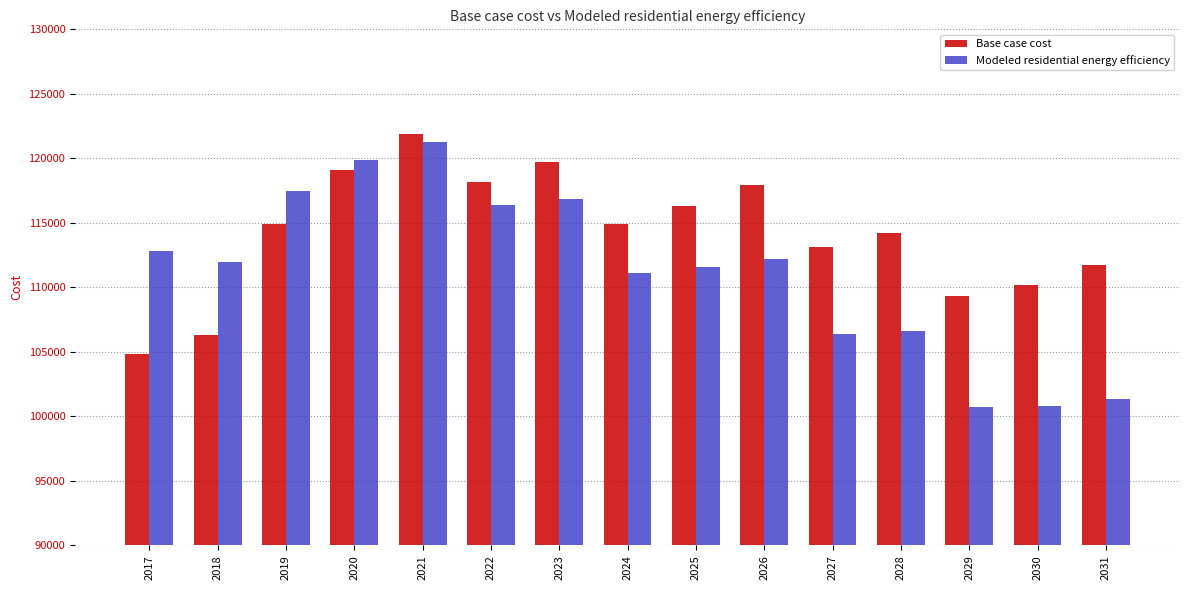

What is the difference between the maximum and minimum values in the Base case cost series?

16980.2